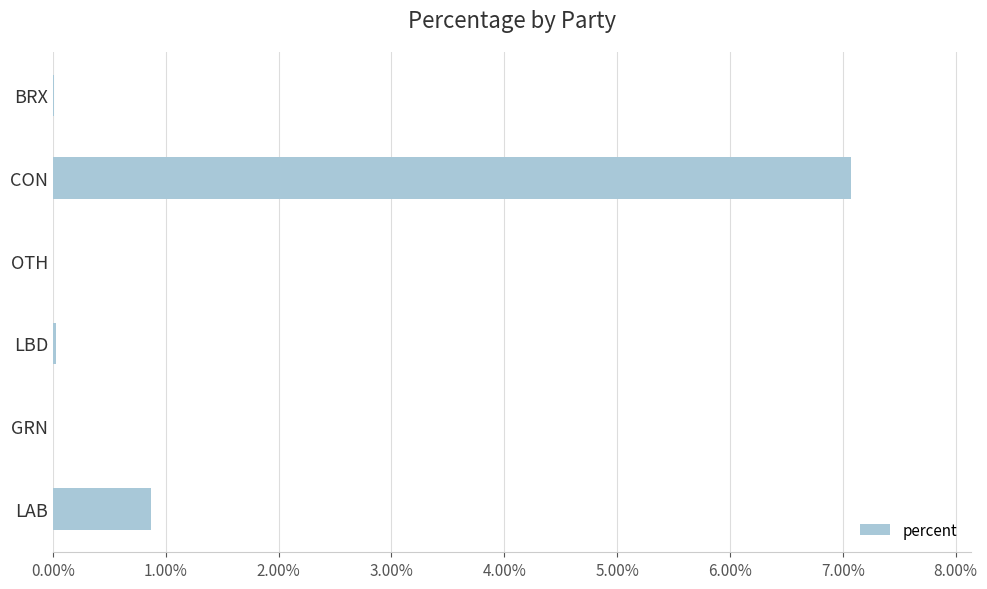

Which category has the highest value across all series?

CON